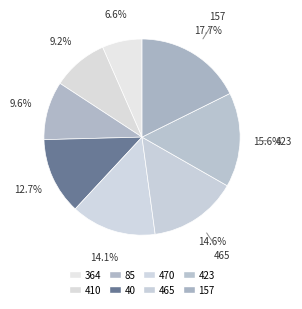

How much of the chart is everything except 470?

85.9%